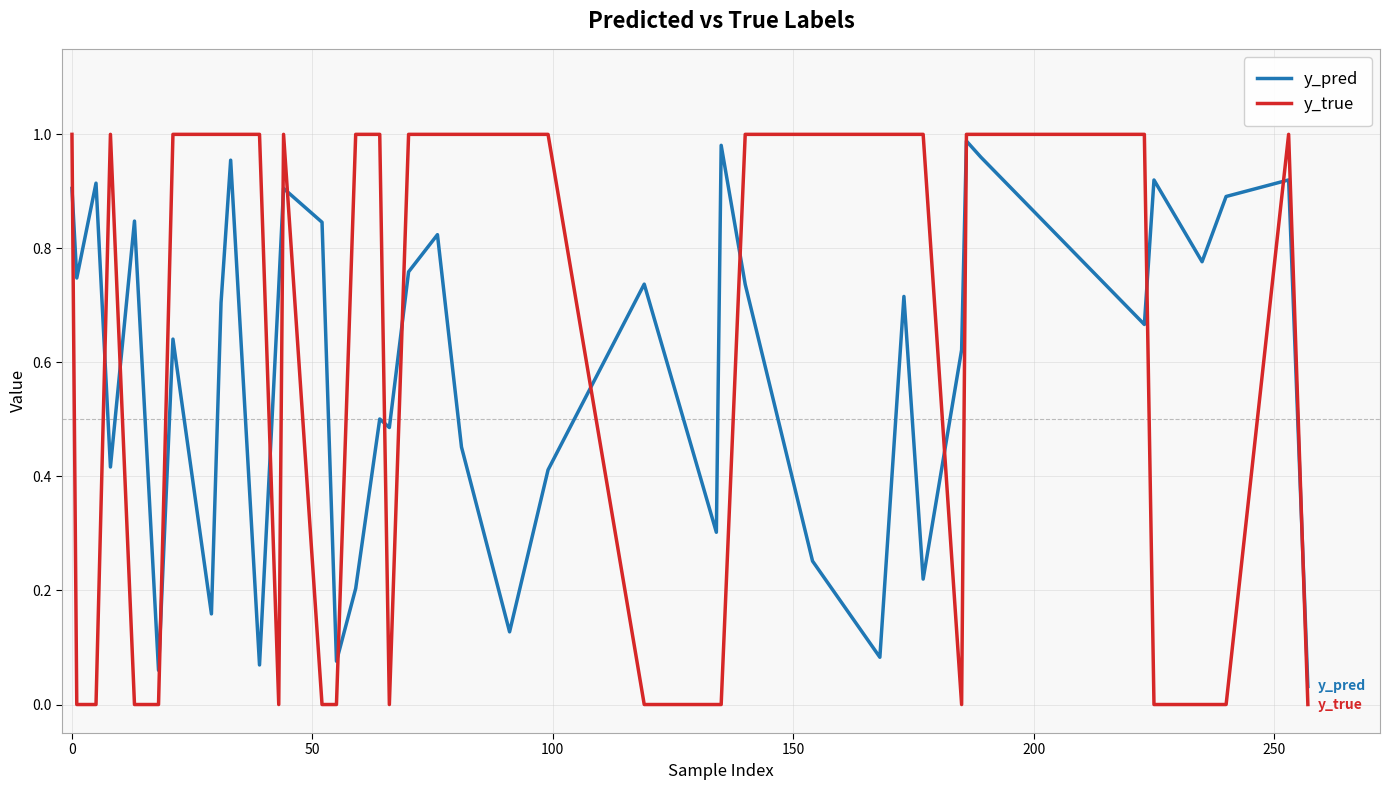

Which series has the largest range (max minus min)?

y_true